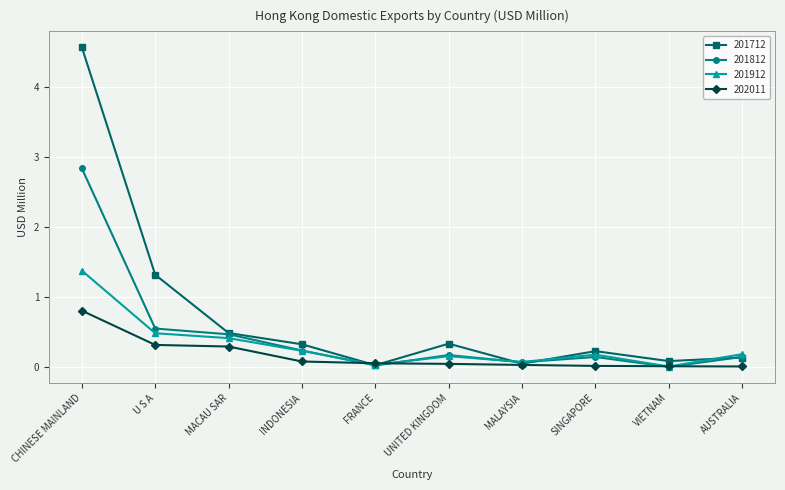

Which series ends up on top after the final intersection of 201912 and 201812?

201912